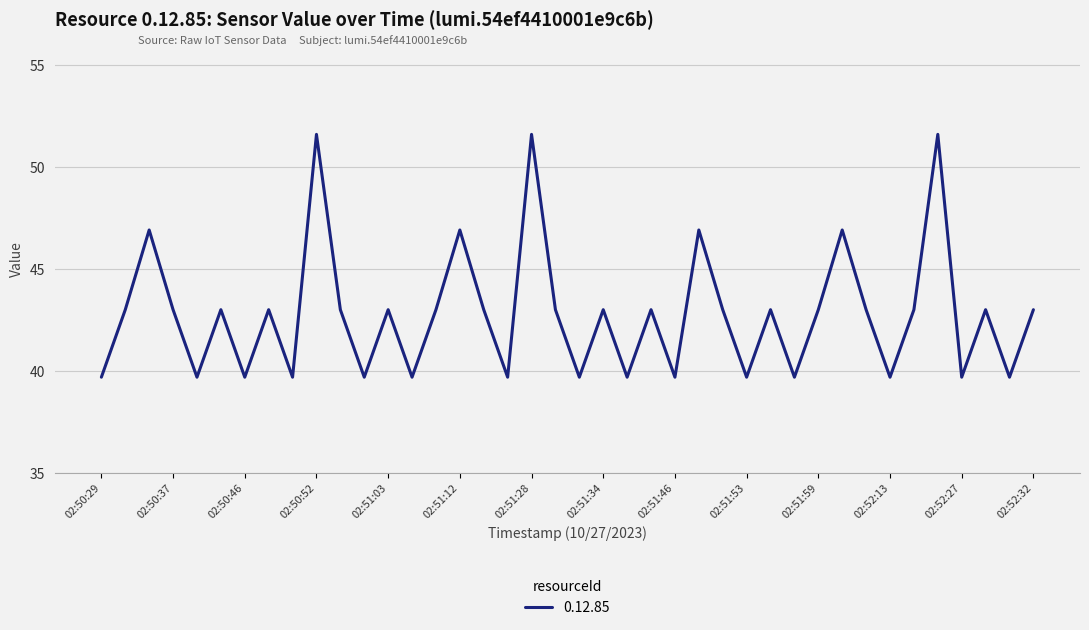

What is the minimum value shown in the chart?

39.7